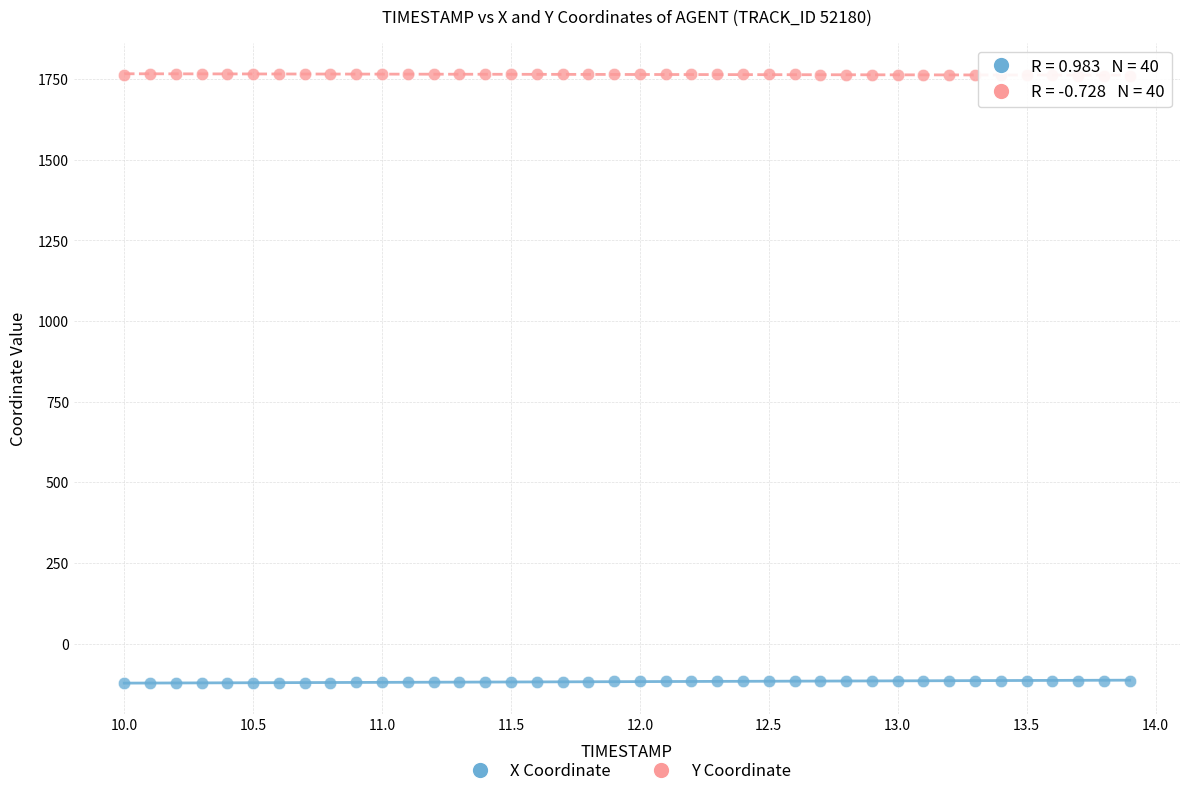

Across all data points, what is the range of X values (max minus min)?

3.9